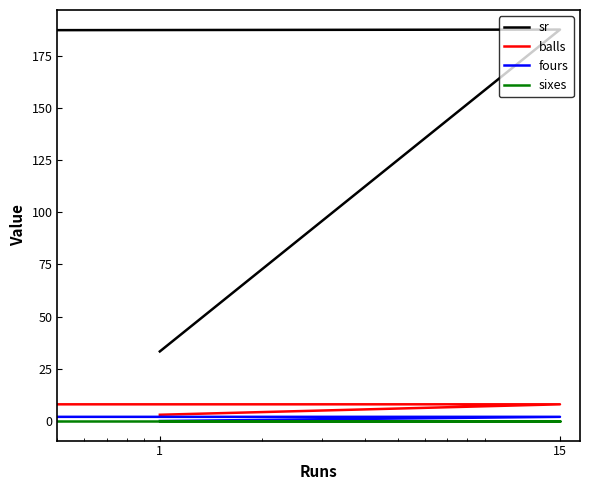

What is the greatest value displayed?

187.5